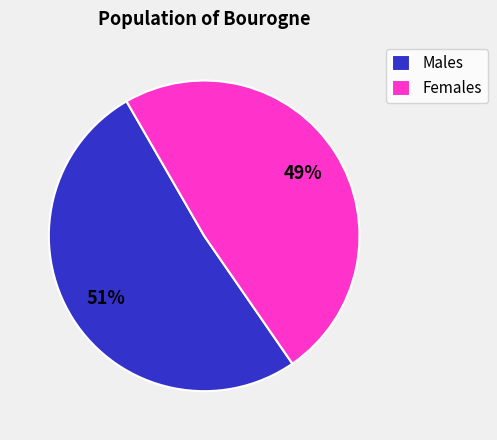

Do Males and Females together represent more than half of the pie?

Yes